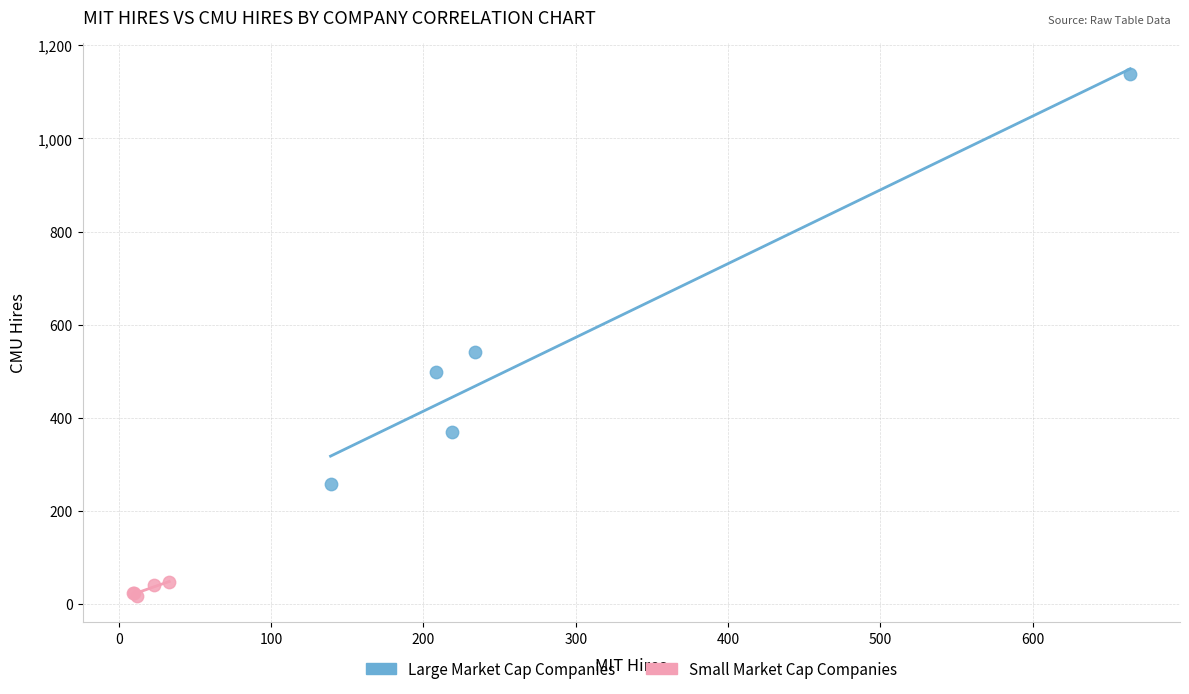

What are all the series names shown in the legend?

Large Market Cap Companies, Small Market Cap Companies